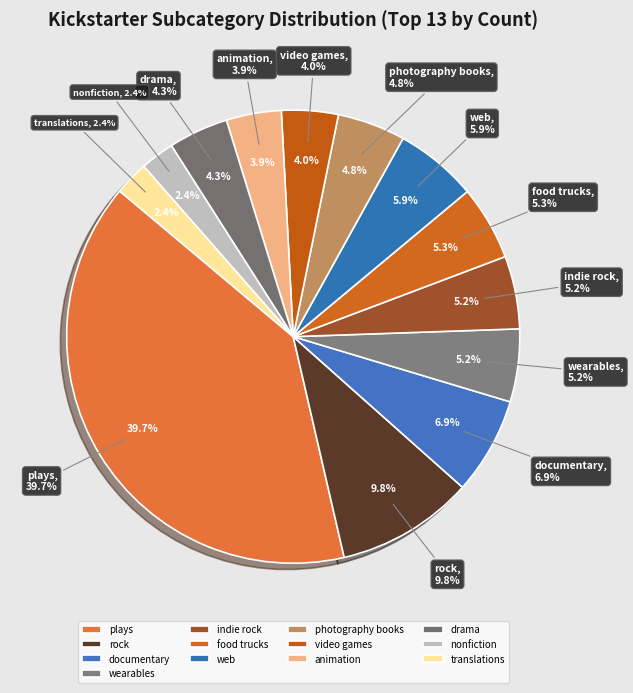

To the nearest percent, what is the difference between the largest and smallest slice percentages?

37%